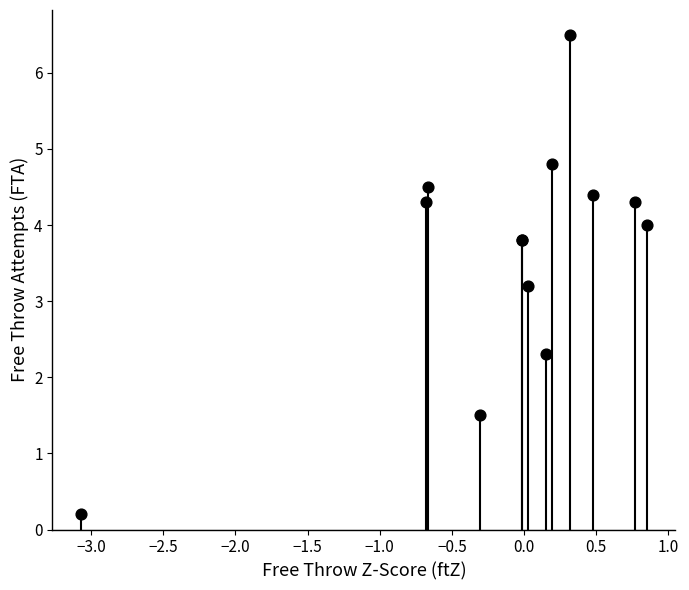

What Y value in the scatter plot is closest to 3?

3.2